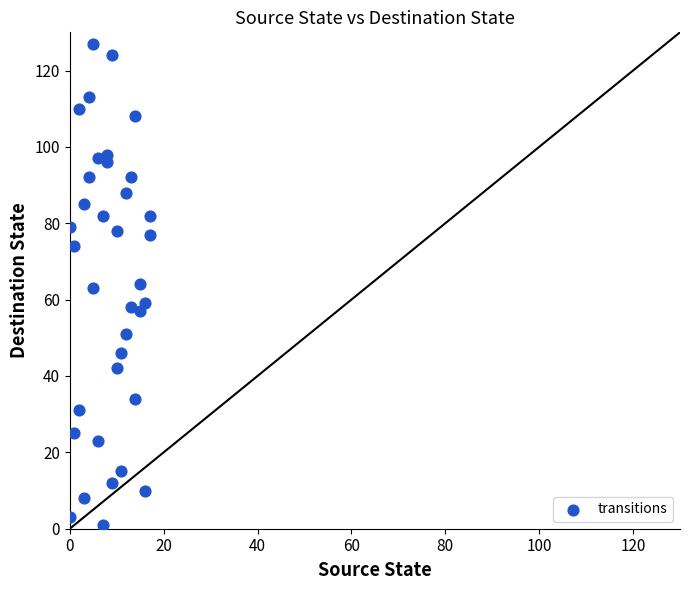

What is the range of Y values (max minus min)?

126